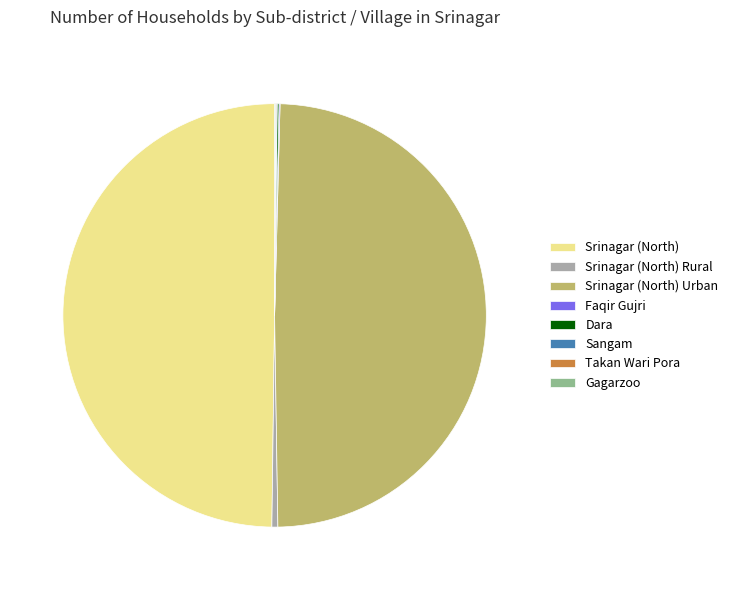

True or false: Srinagar (North) accounts for 44% of the total.

False